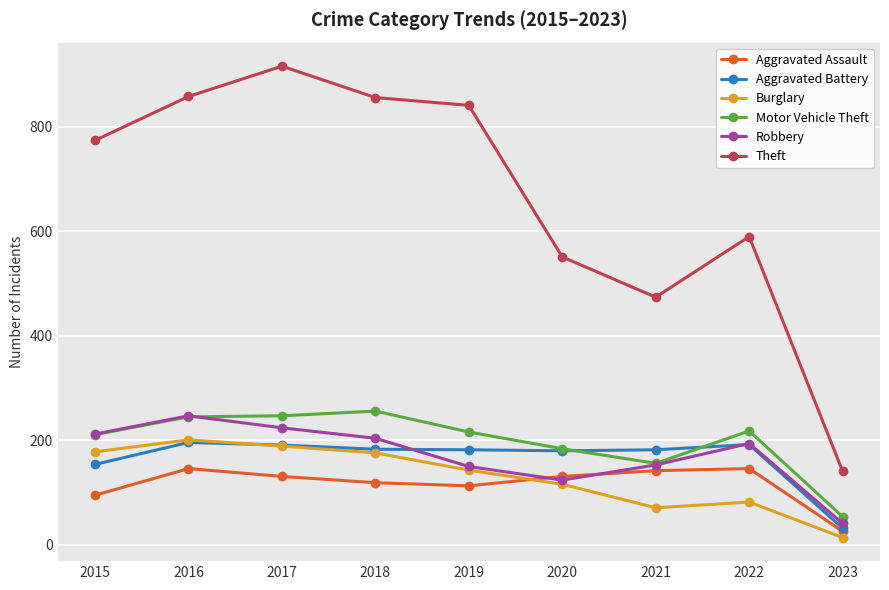

Which series has the widest spread of values?

Theft